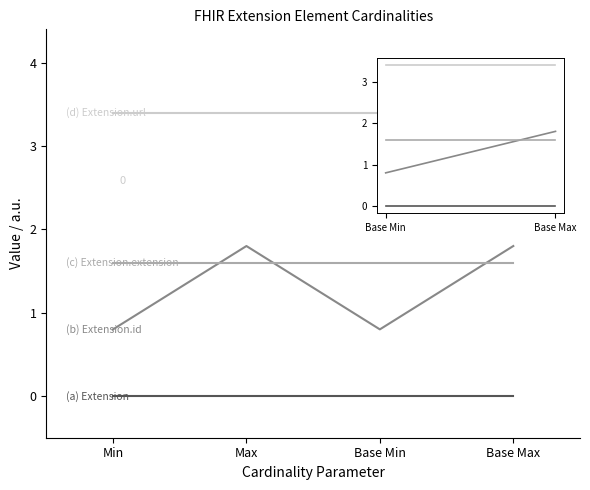

What is the total value across all series at Min?

5.8